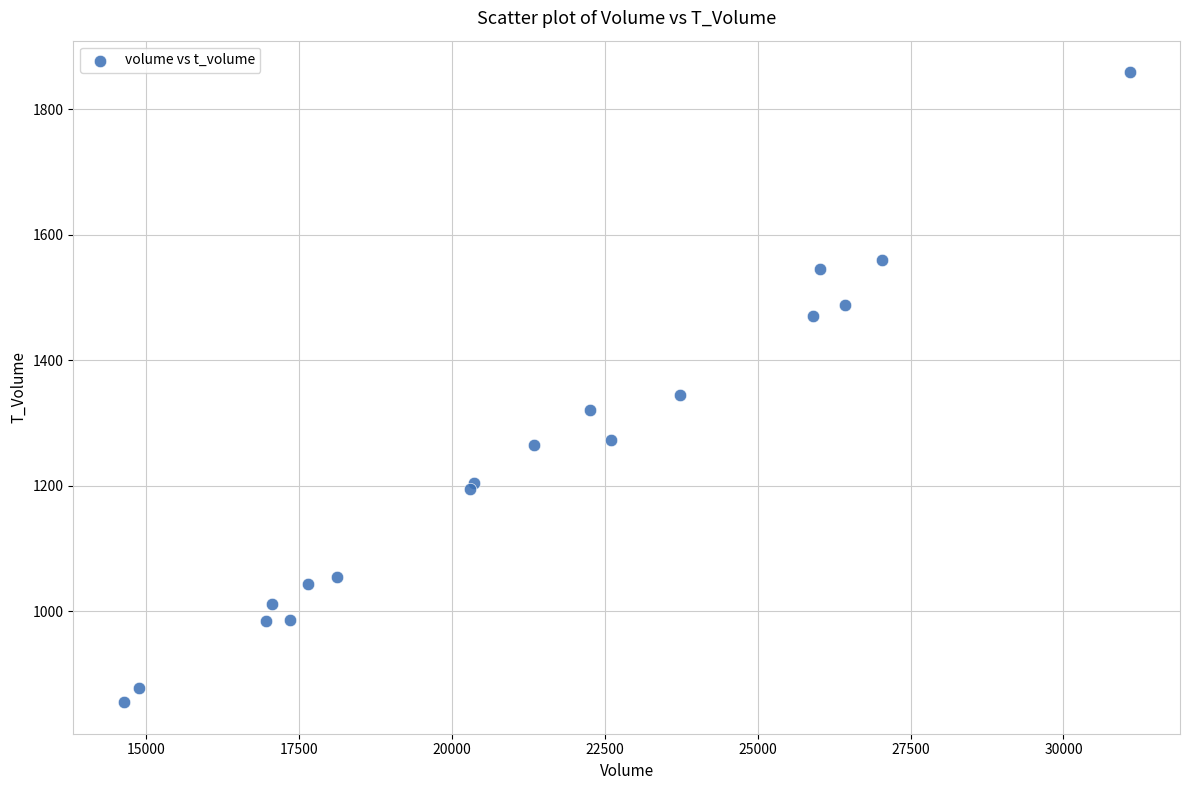

What Y value in the scatter plot is closest to 1357?

1345